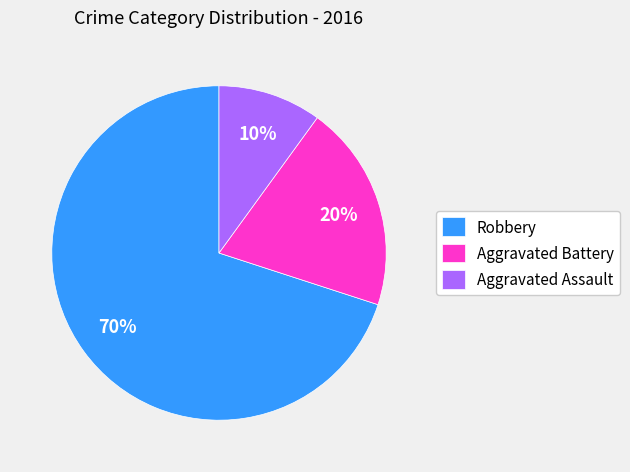

To the nearest percent, what portion does Aggravated Battery represent?

20%